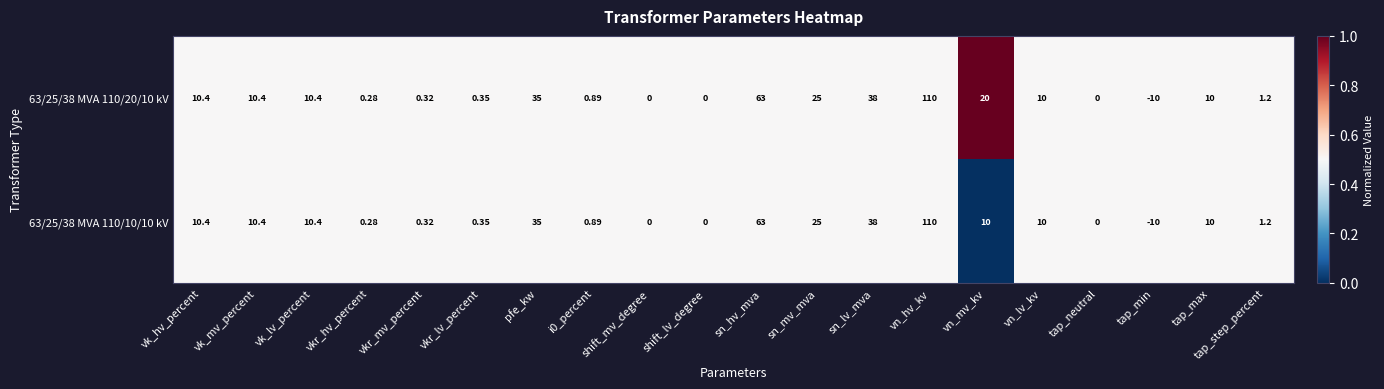

Which category has the lowest value across all series?

tap_min